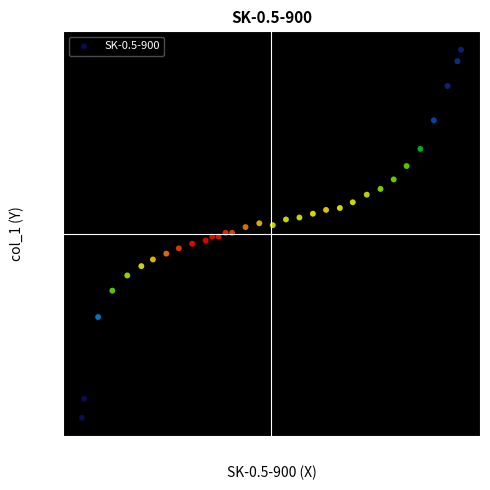

What is the range of Y values (max minus min)?

120.1